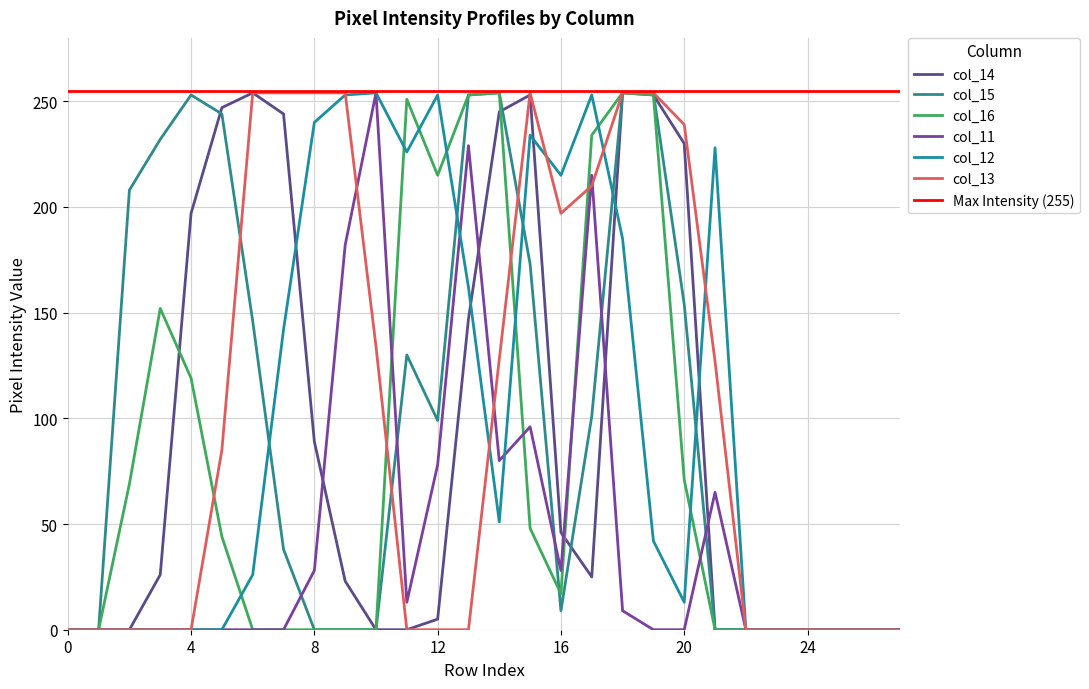

What are all the series names shown in the legend?

col_14, col_15, col_16, col_11, col_12, col_13